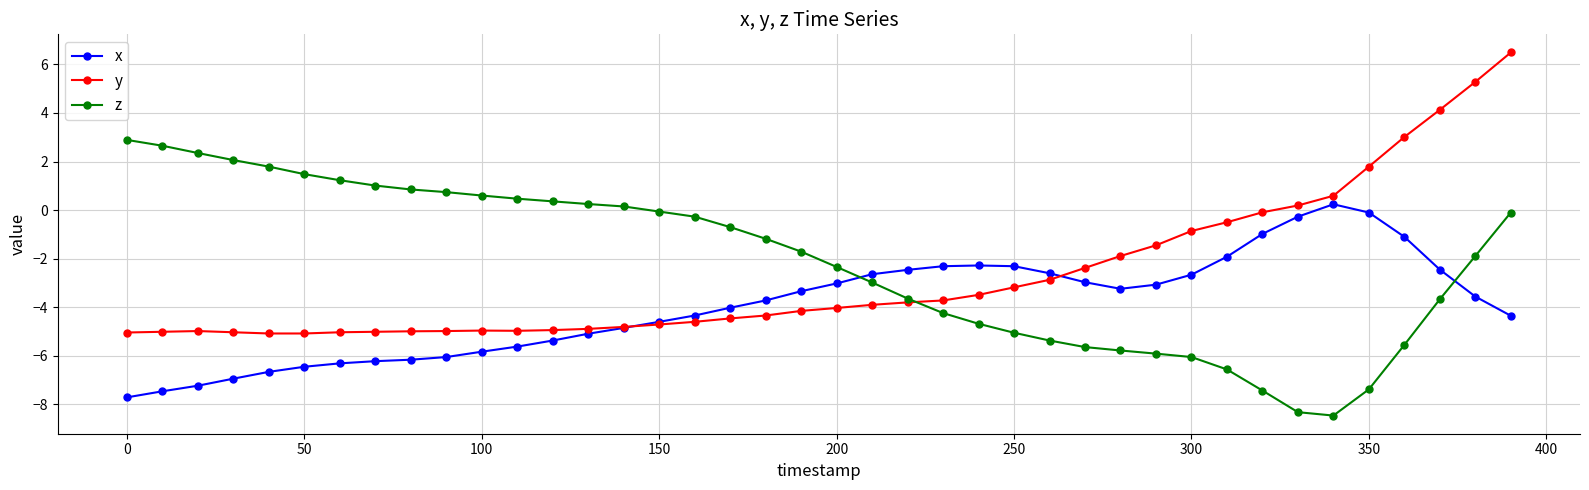

List the series in order of their overall mean, highest first.

z, y, x